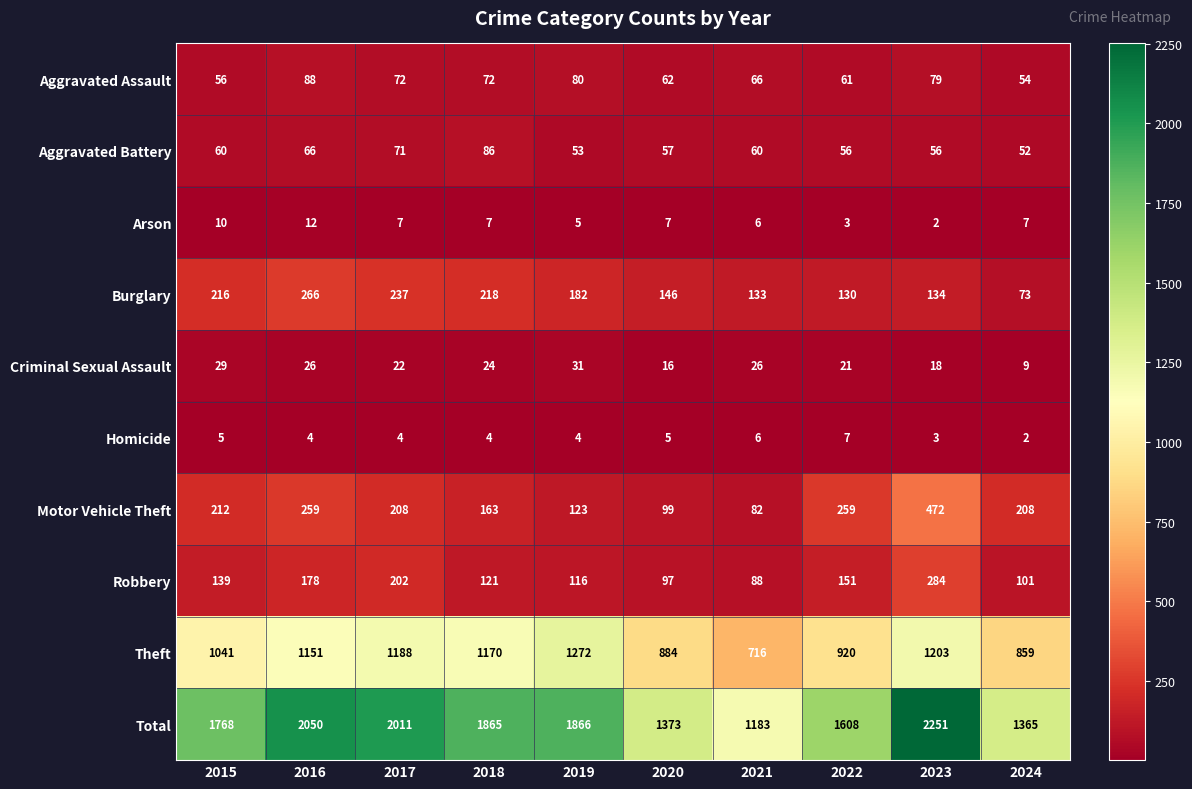

What is the spread (max minus min) of values at 2019?

1862